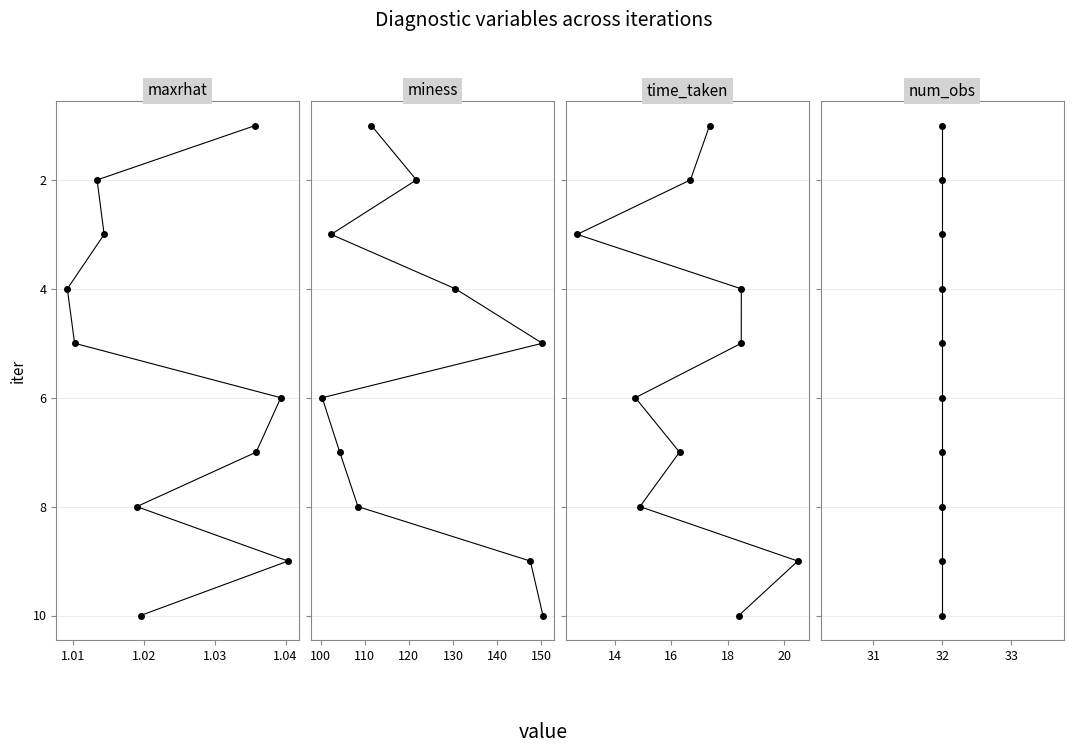

How many data points in maxrhat are above 6?

4